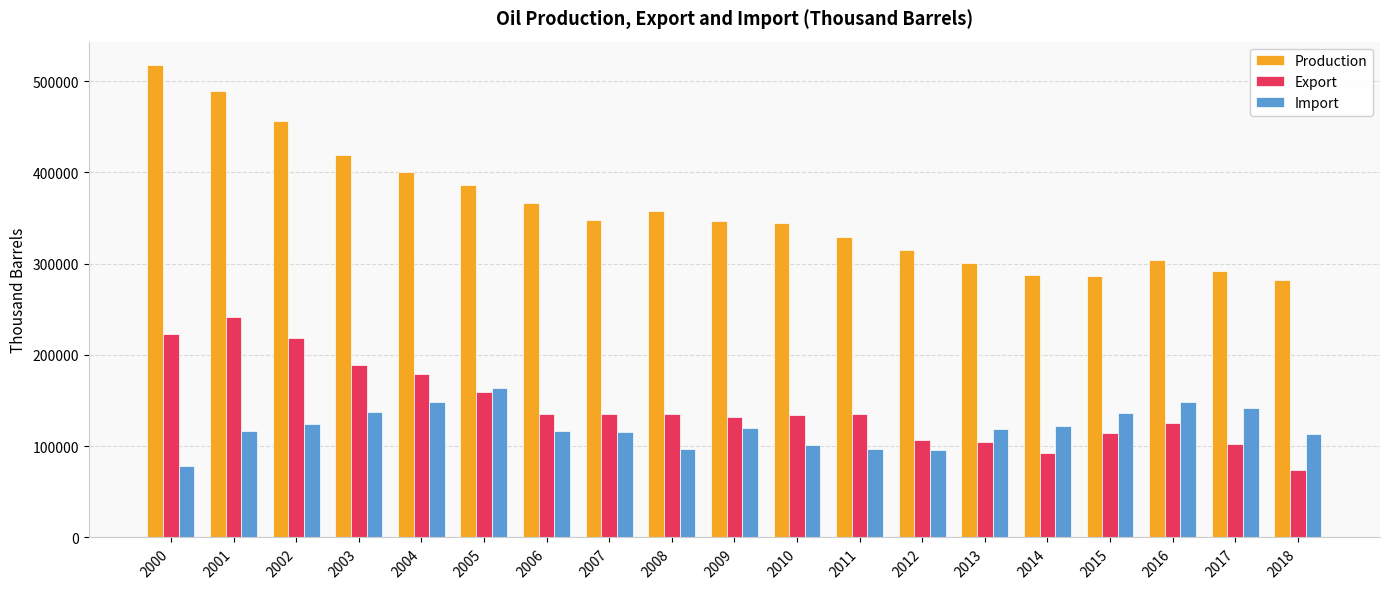

What is the difference between the second highest and second lowest values in the Import series?

52522